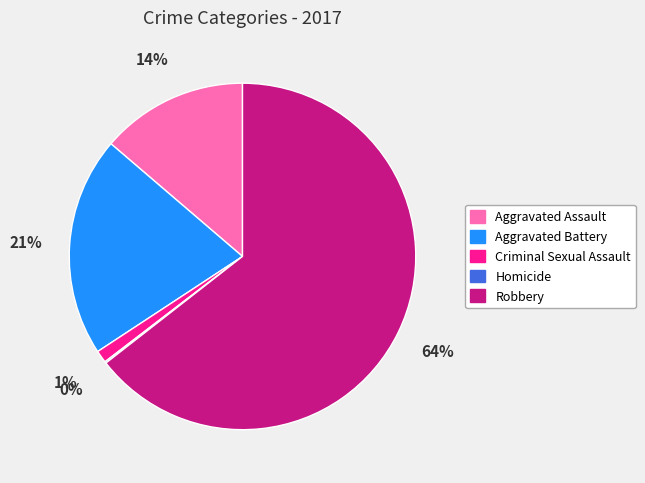

True or false: Robbery accounts for 64% of the total.

True